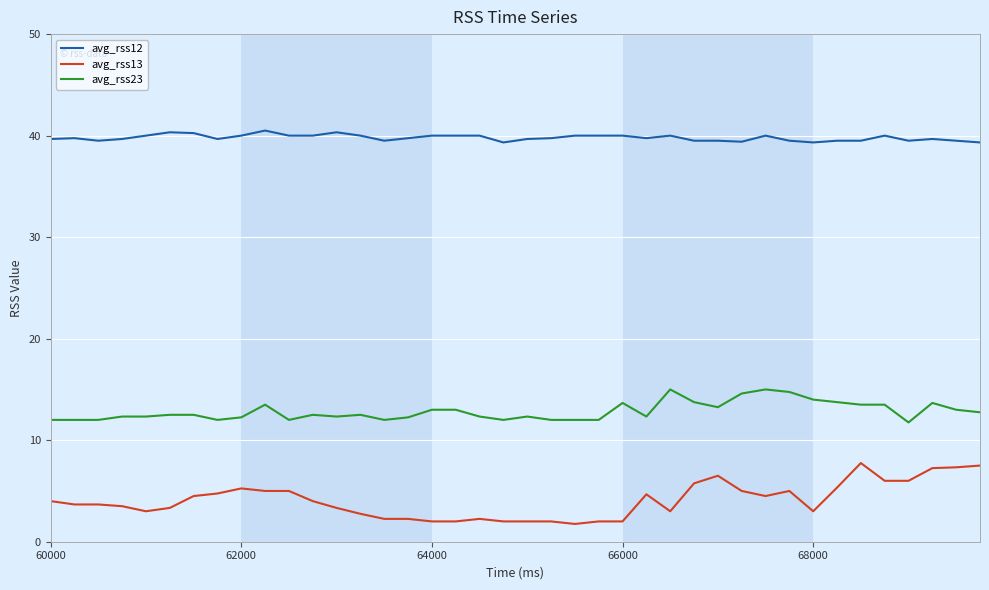

Which series has the widest spread of values?

avg_rss13